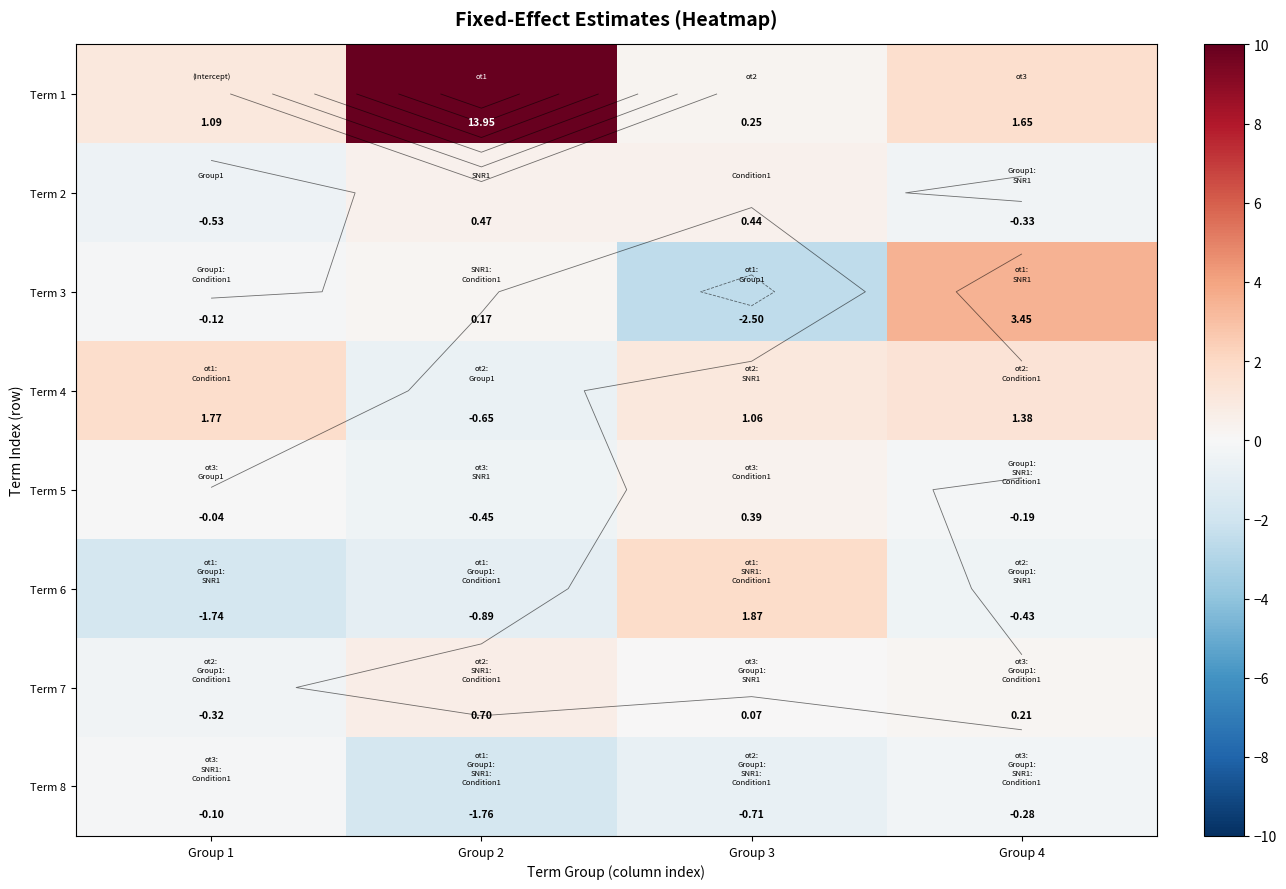

Is the value of Term 7 at Group 3 greater than the value of Term 8 at Group 1?

Yes